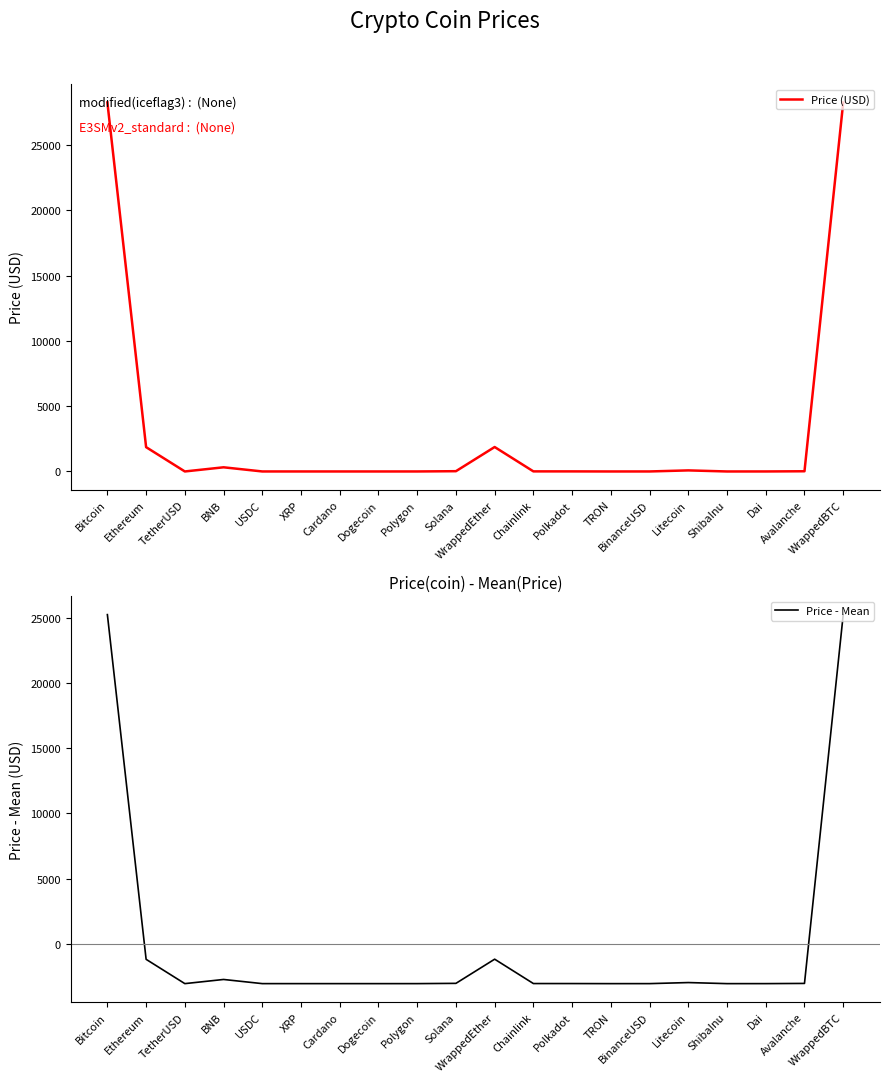

Between Avalanche and Chainlink, which is larger?

Avalanche